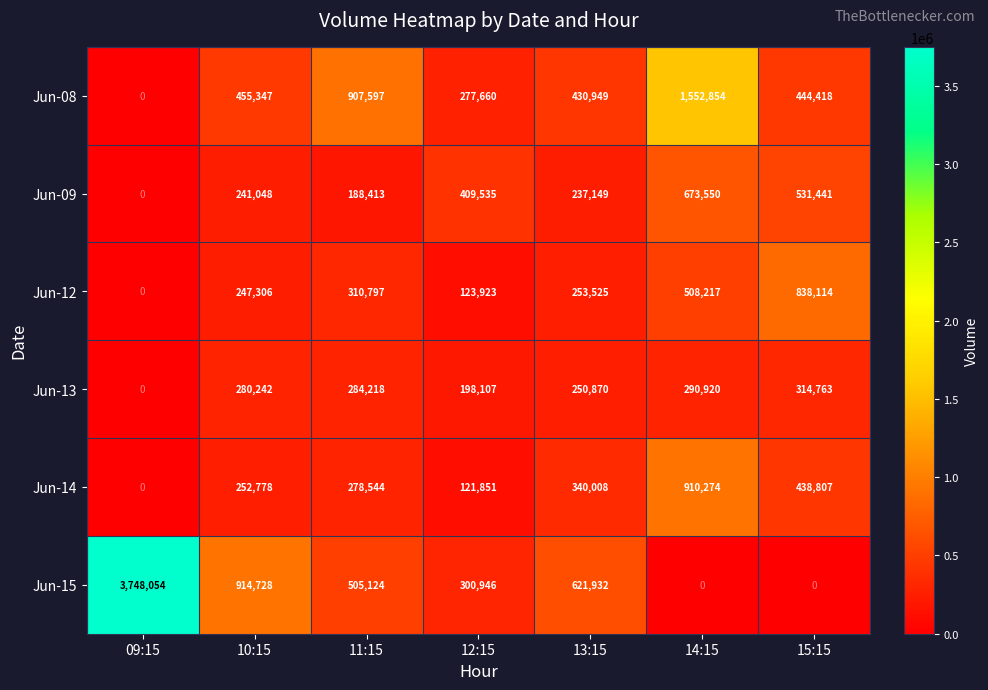

True or false: Jun-08 has a value of -531126 at 09:15.

False